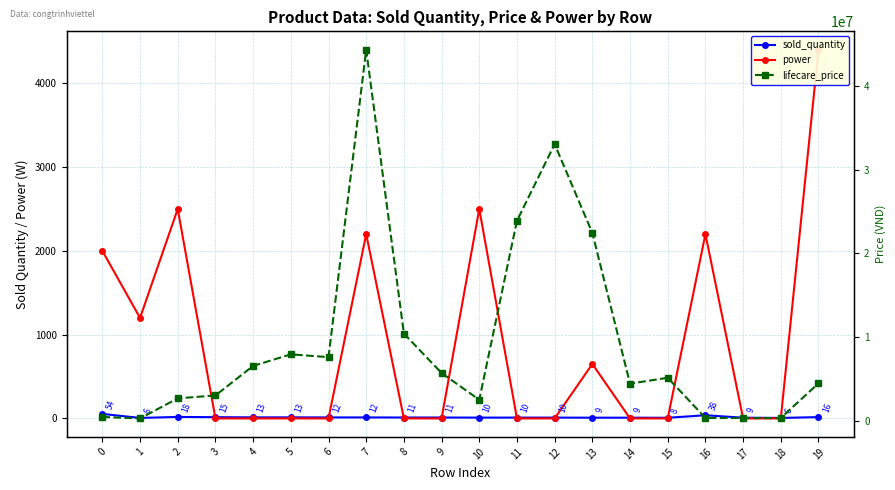

The value of lifecare_price at 6 is 12467771. True or false?

False